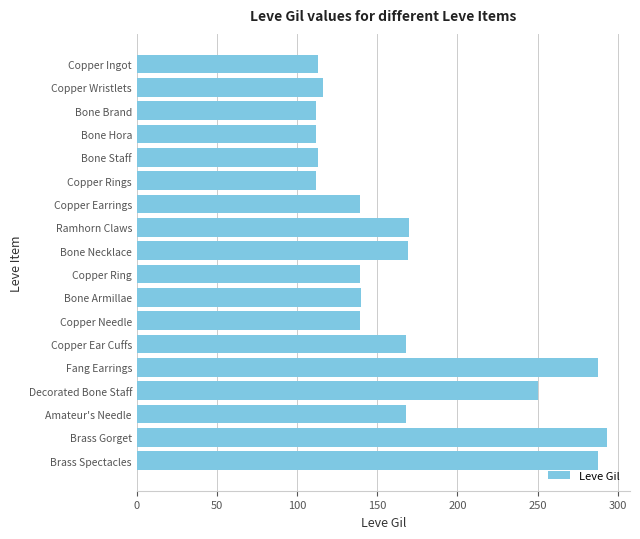

Is it true that the value at Copper Ingot is 69?

False